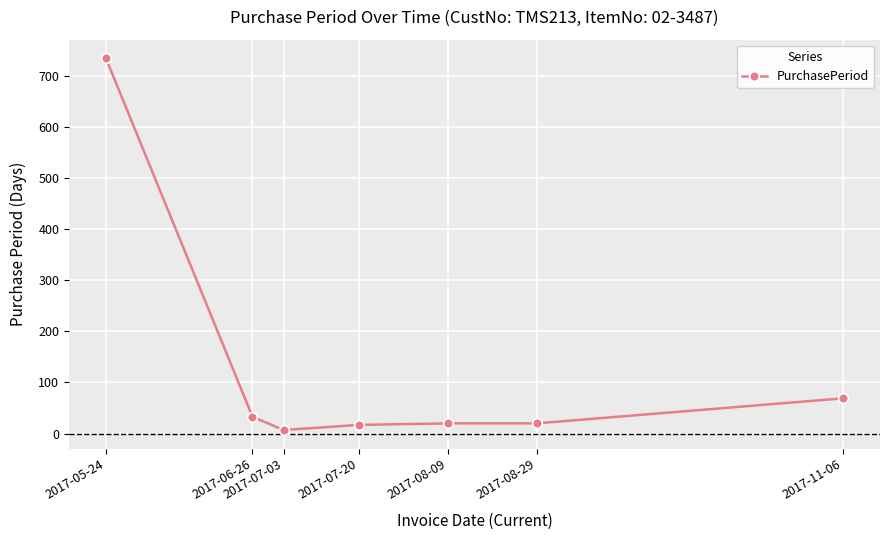

What is the difference between the values at 2017-07-20 and 2017-06-26?

16